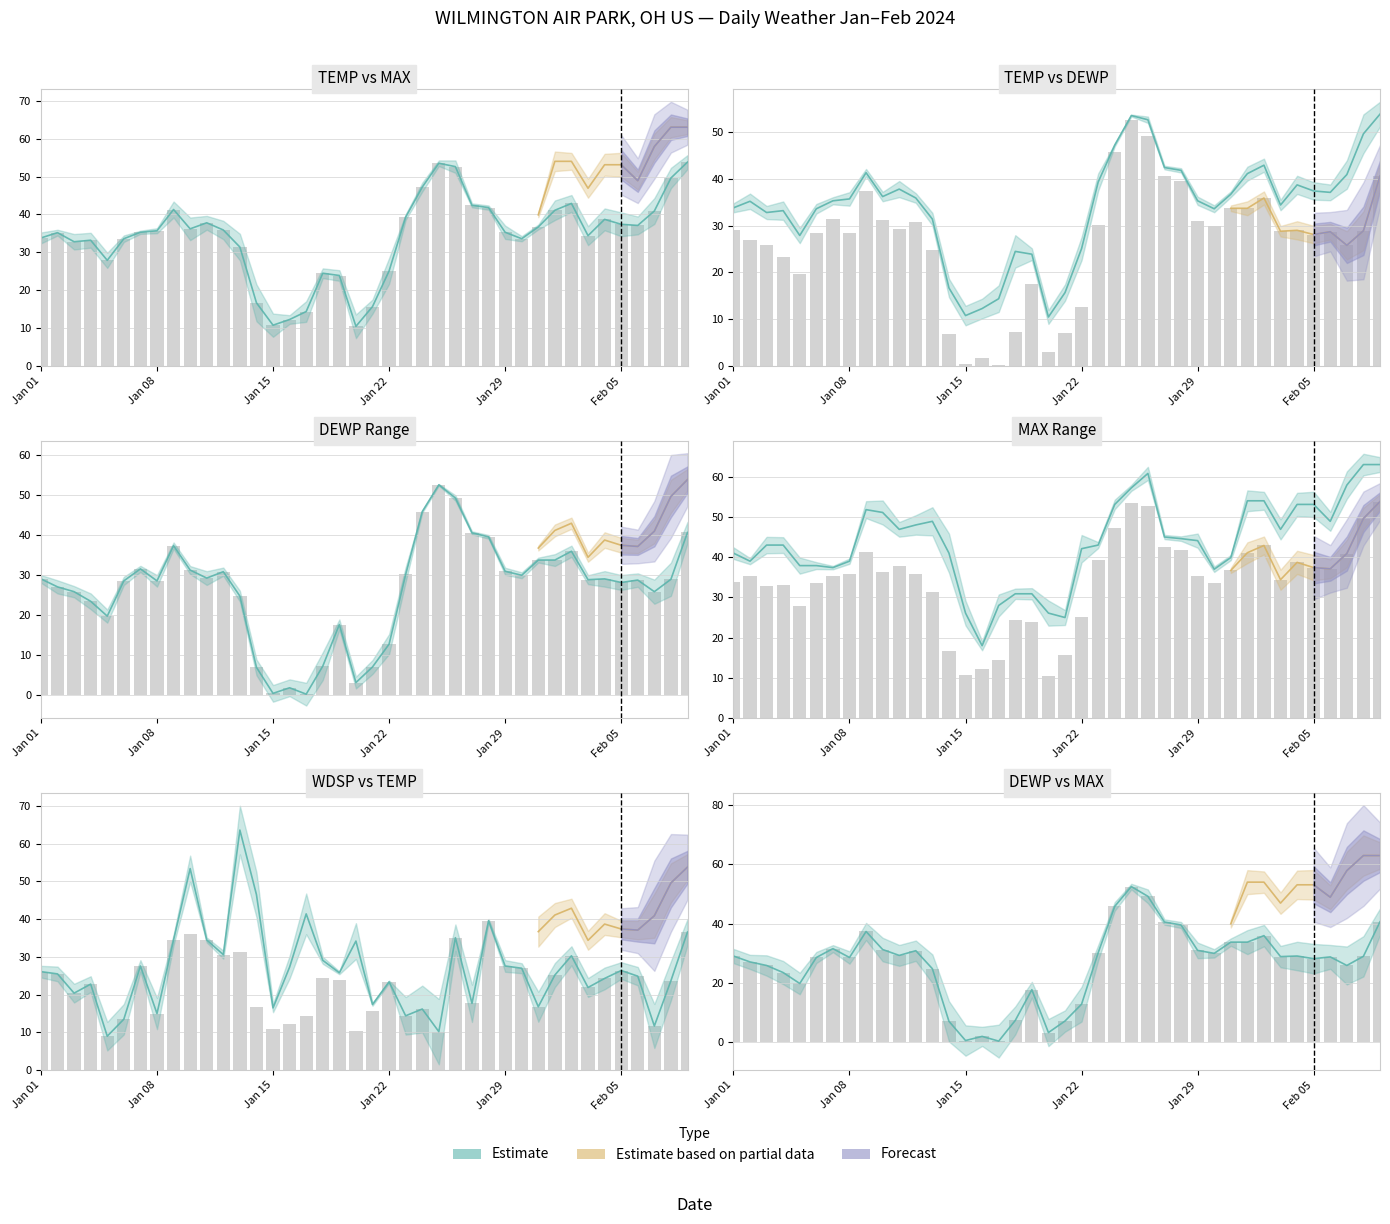

What is the value of the TEMP bar at the 19th from the left?

23.9